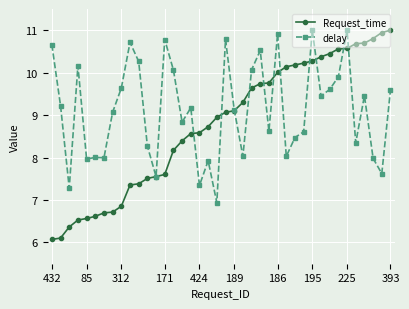

True or false: delay has more than 1 interior local peaks.

True